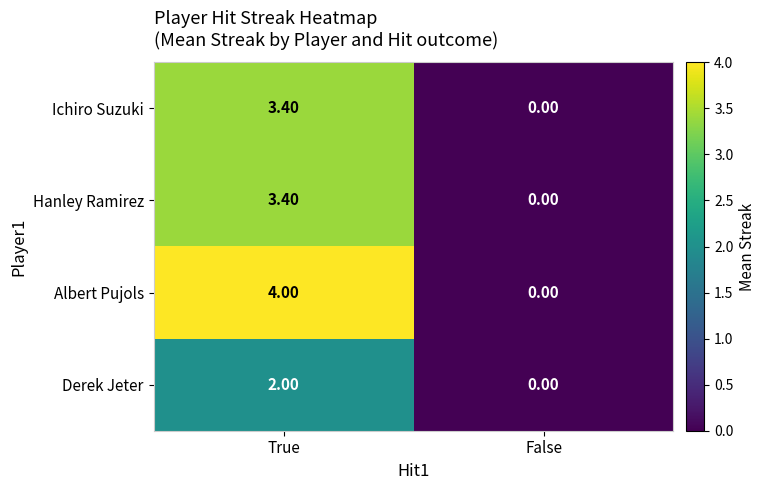

Where does the Hanley Ramirez series first go above 3?

True